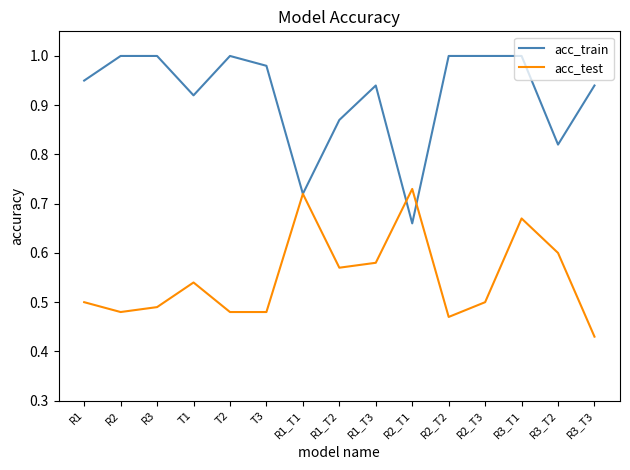

What position from the left is R3_T3?

15